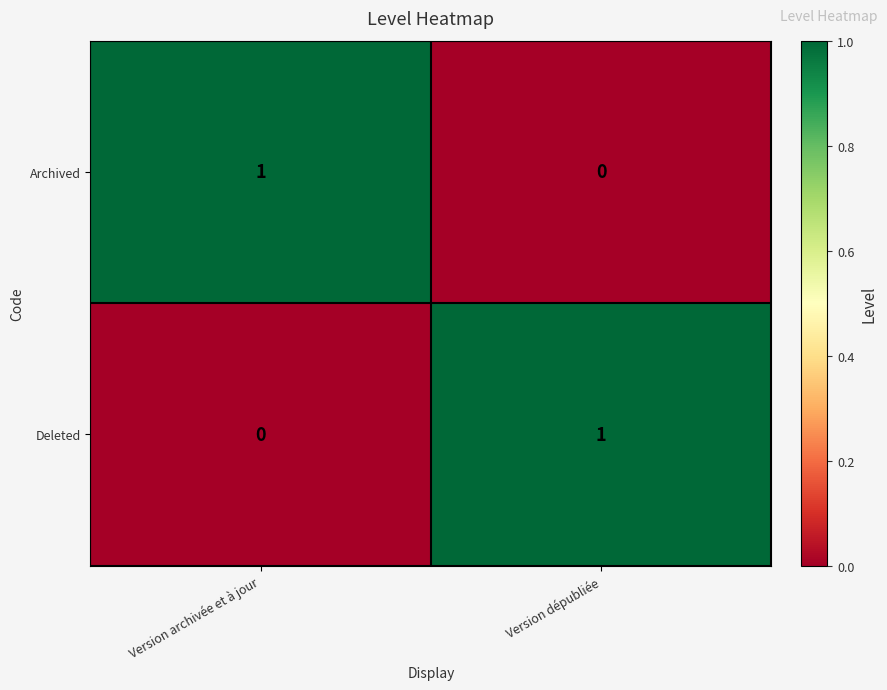

How many series are shown in this chart?

2